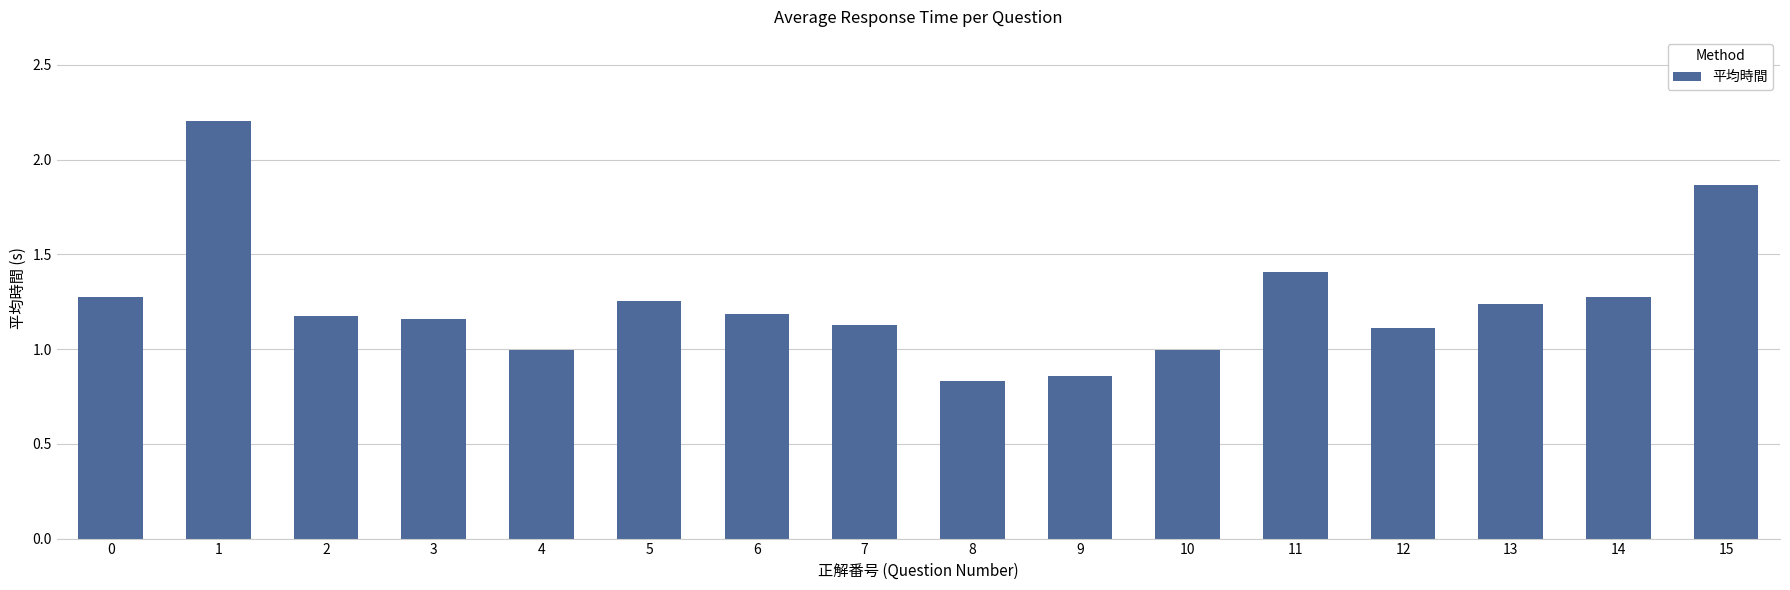

What is the difference between the maximum and minimum values?

1.4